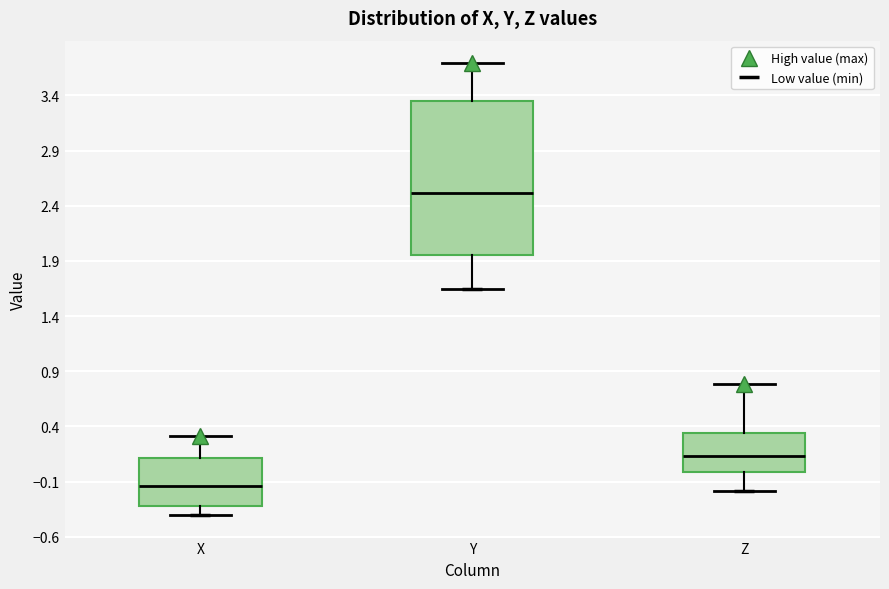

Which box has the highest median line?

Y